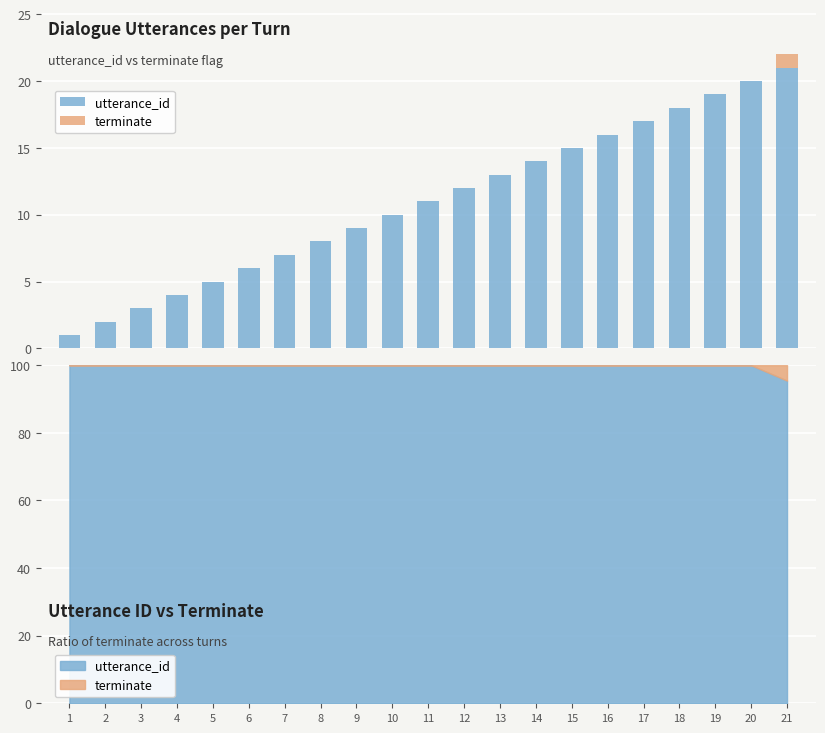

List the series in order of their overall mean, lowest first.

terminate, utterance_id